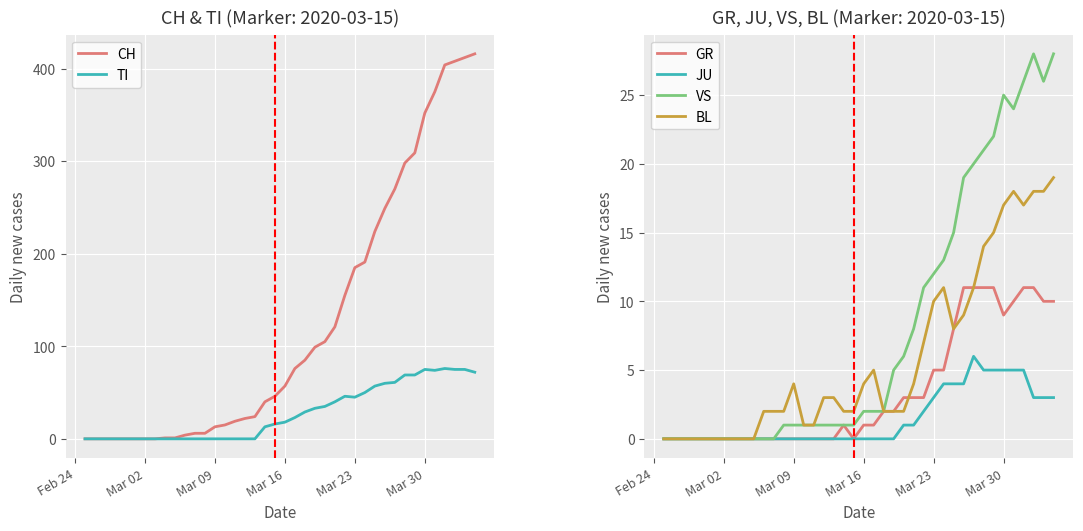

What are all the series names shown in the legend?

CH, TI, GR, JU, VS, BL